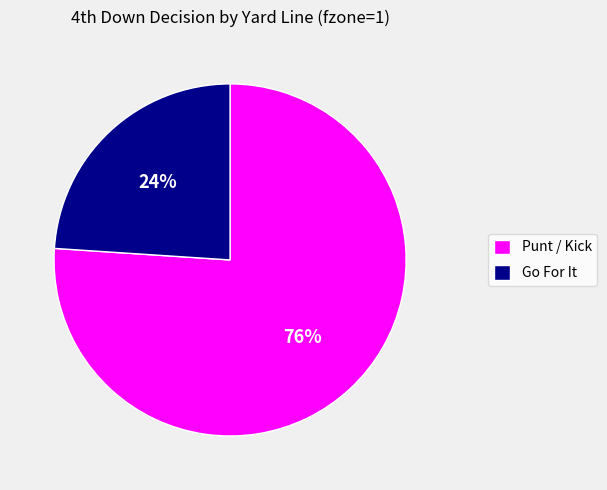

Which has a higher value, Go For It or Punt / Kick?

Punt / Kick